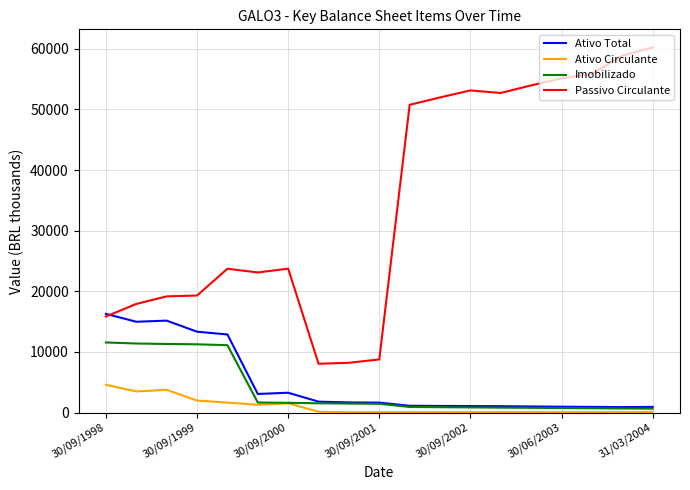

What is the average value of the Ativo Circulante series?

992